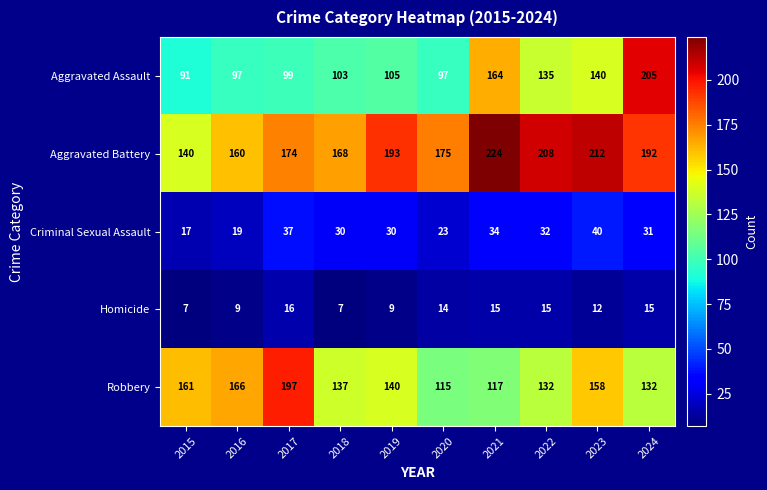

What is the difference between the Homicide values at 2015 and 2023?

5